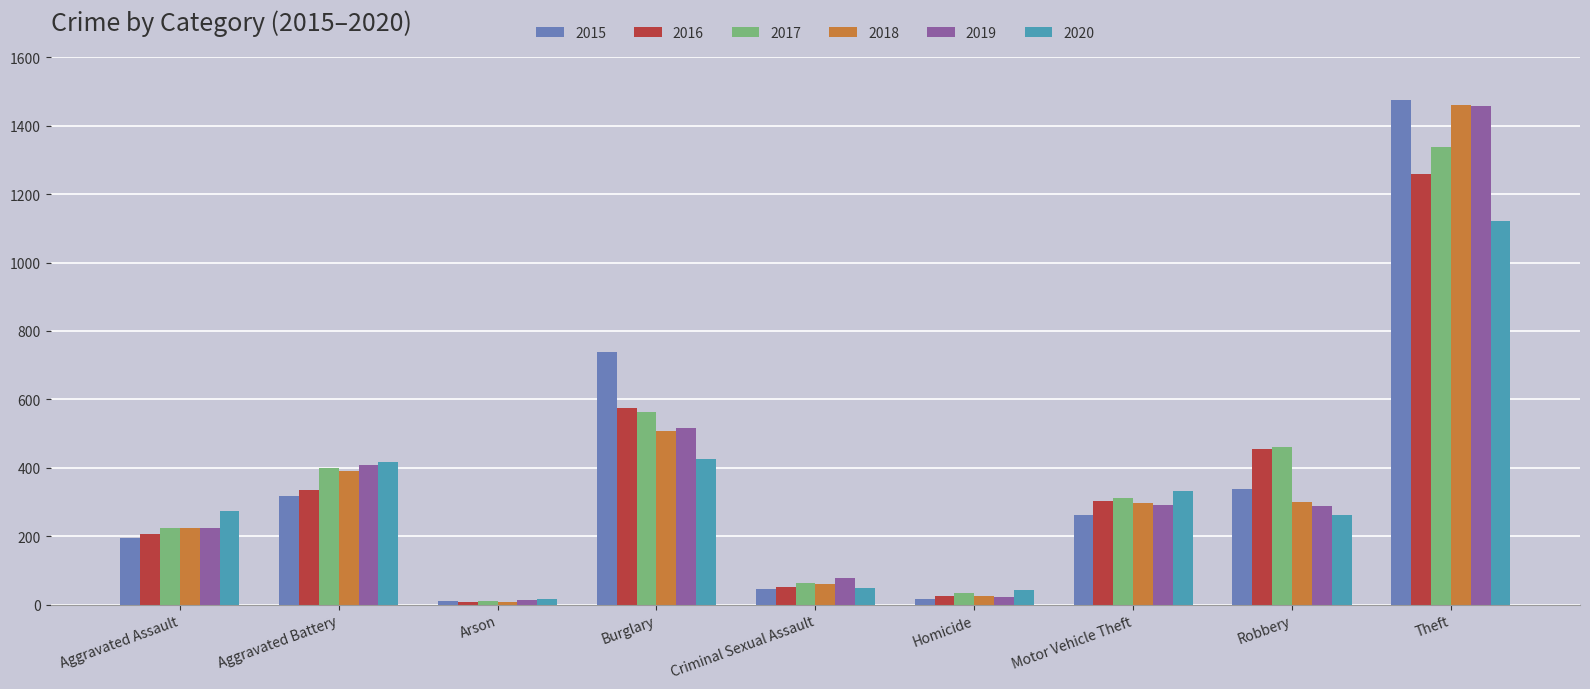

What is the highest value of the 2015 series?

1474